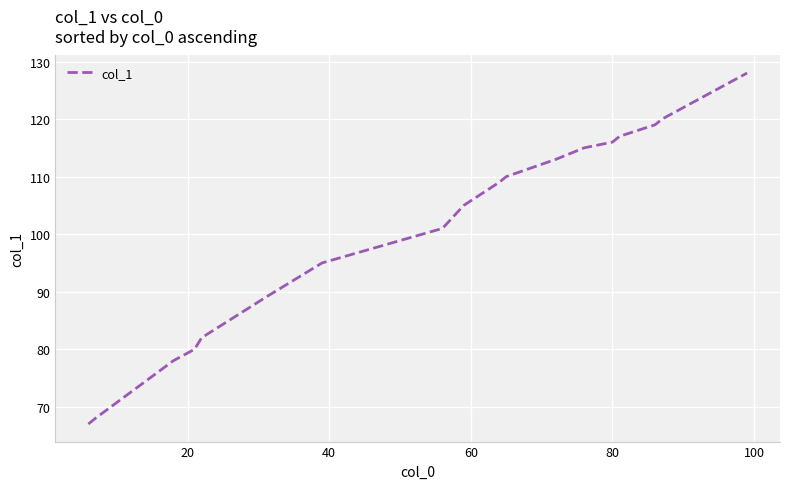

What is the difference between the maximum and minimum values?

61